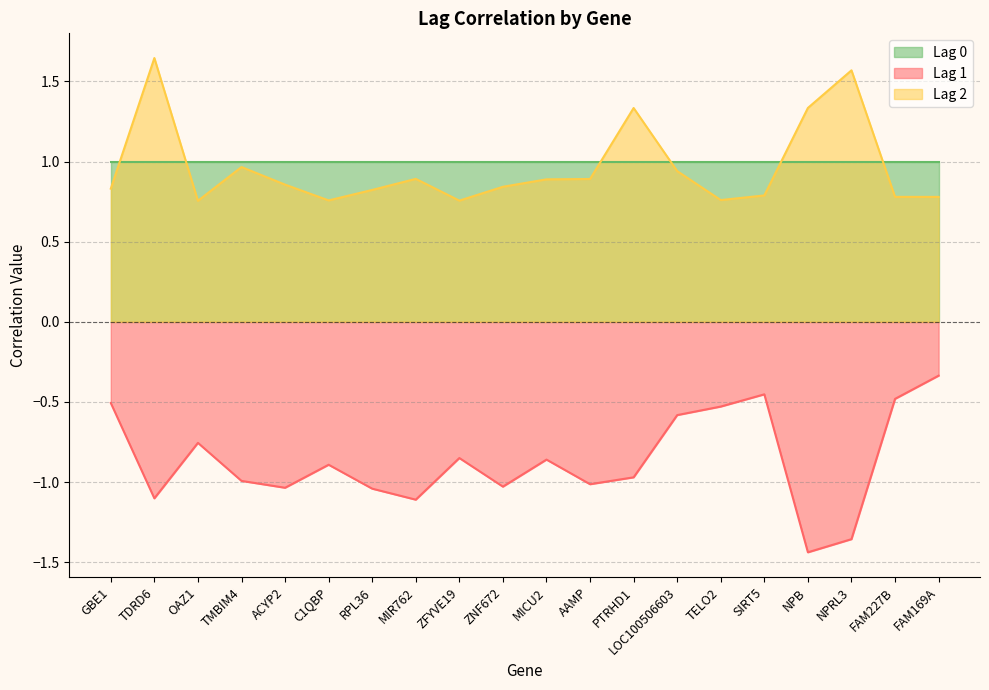

What is the label of the 11th point from the right?

ZNF672